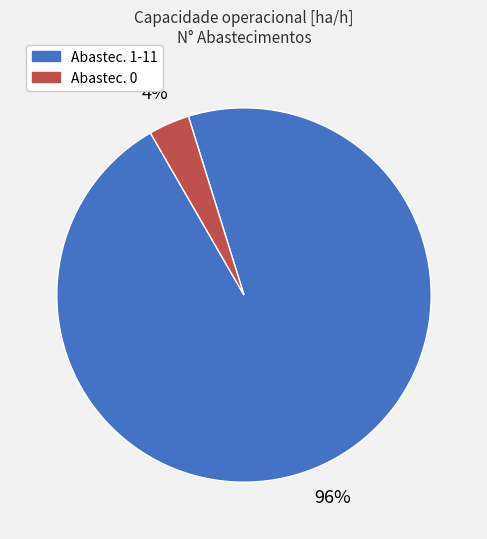

How many segments does this pie chart have?

2